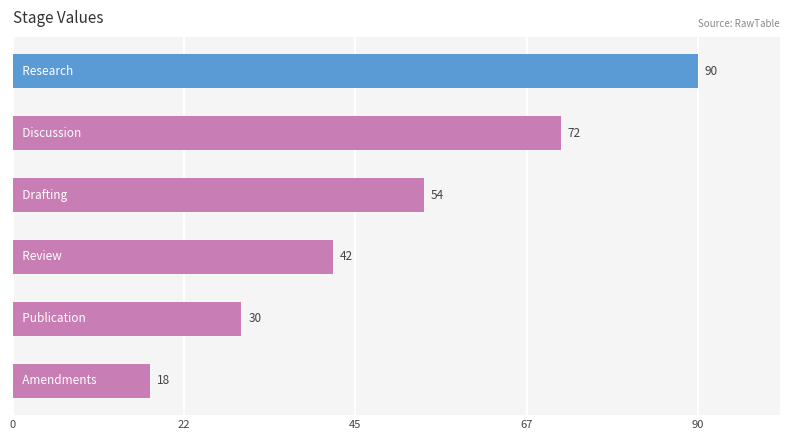

What is the greatest value displayed?

90